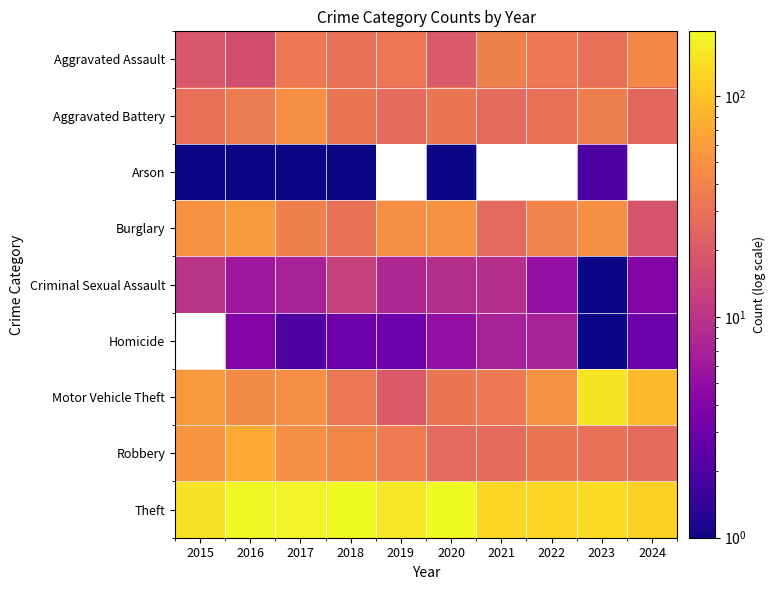

The Robbery series shows 36.0 at 2019. True or false?

True